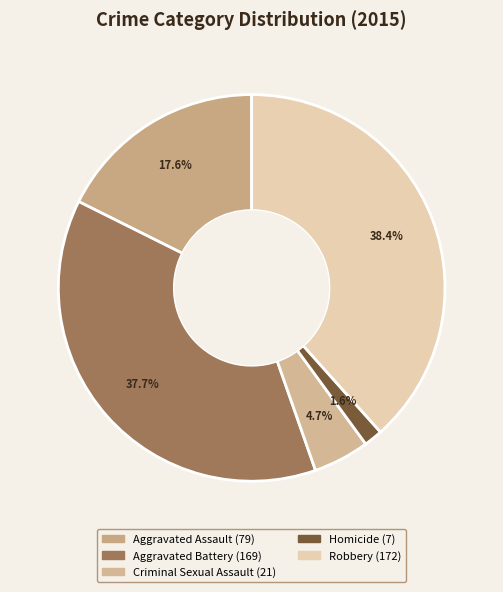

True or false: Aggravated Battery accounts for 30% of the total.

False